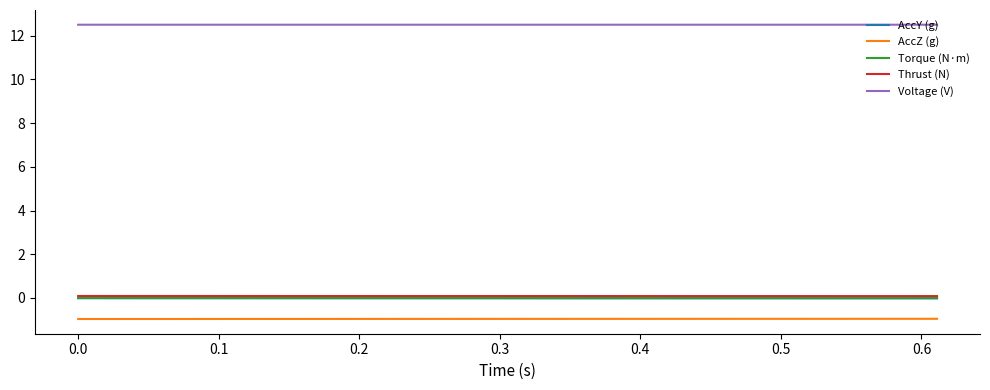

What is the maximum value shown in the chart?

12.5